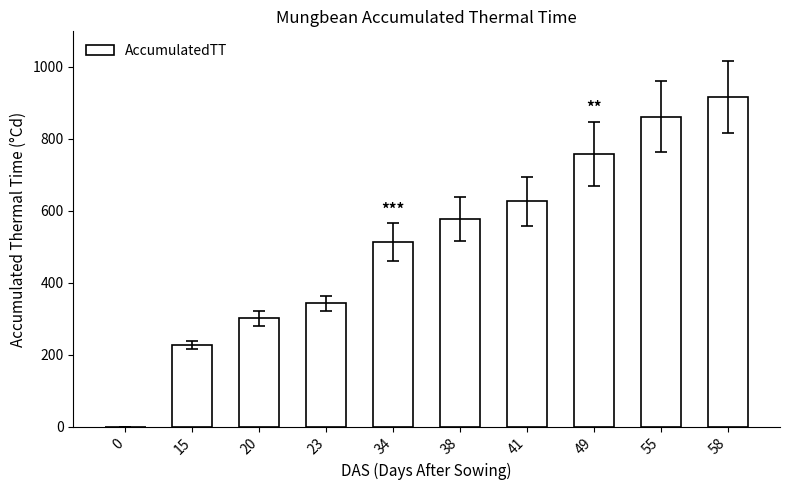

The value at 0 is 484.5. True or false?

False